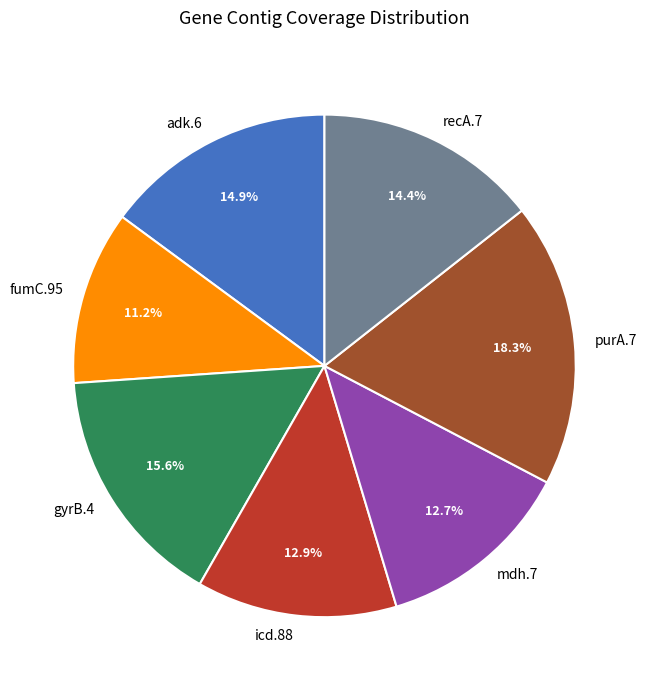

Does purA.7 account for over 50% of the chart?

No